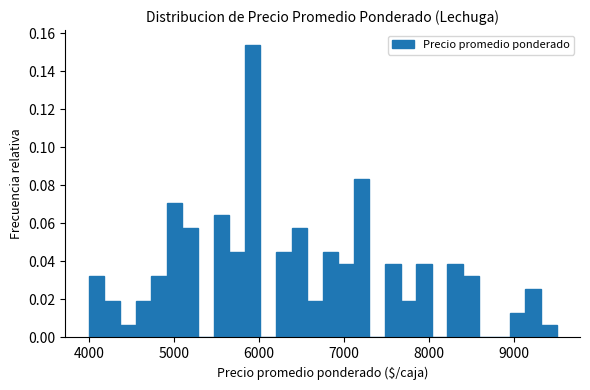

Around what value on the x-axis is the tallest bar? Give the approximate position of its centre, as read against the axis.

5900